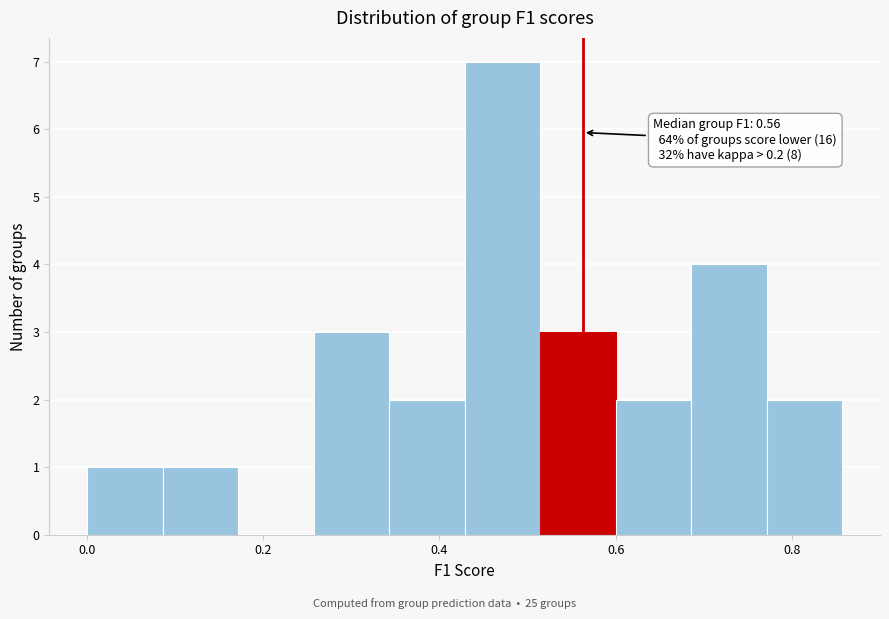

Over which range of the x-axis is the bar tallest?

0.42 to 0.52